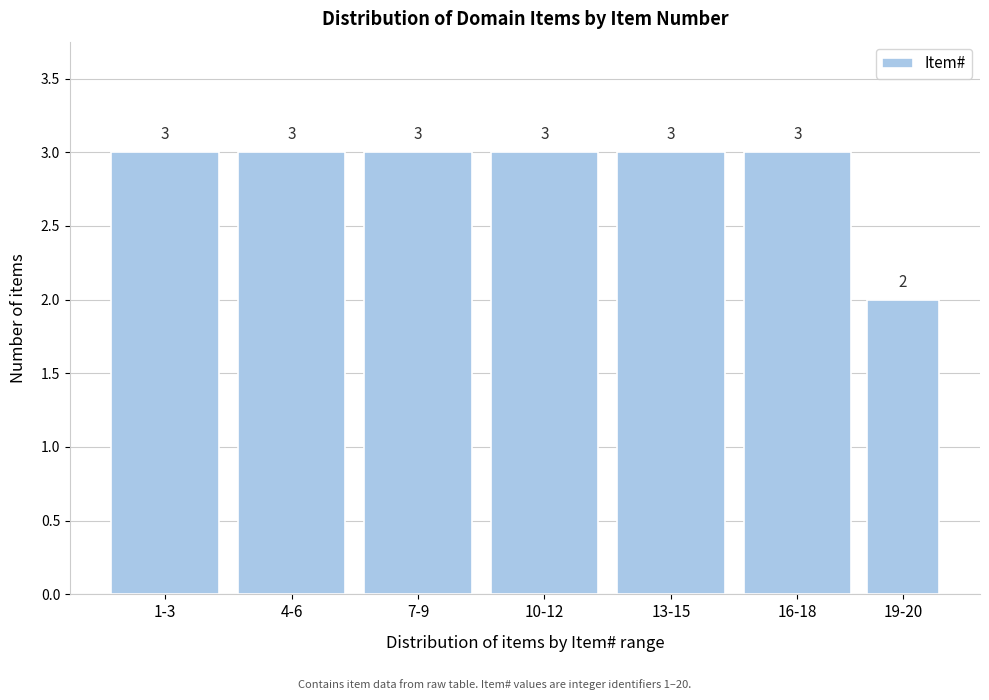

Reading right to left, transcribe all the data shown in this chart.

19-20=2	16-18=3	13-15=3	10-12=3	7-9=3	4-6=3	1-3=3